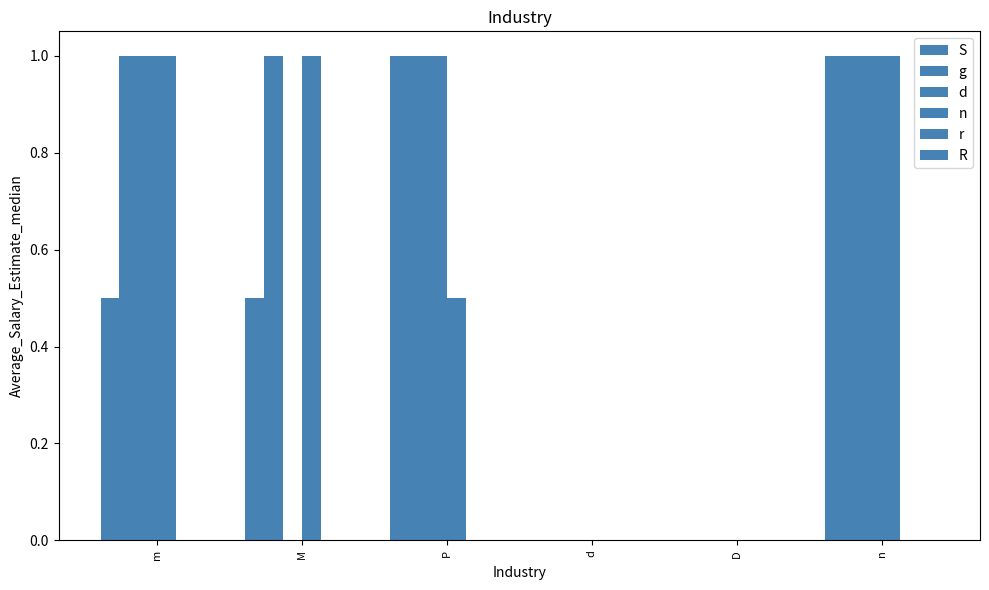

What is the total value across all series at n?

4.0